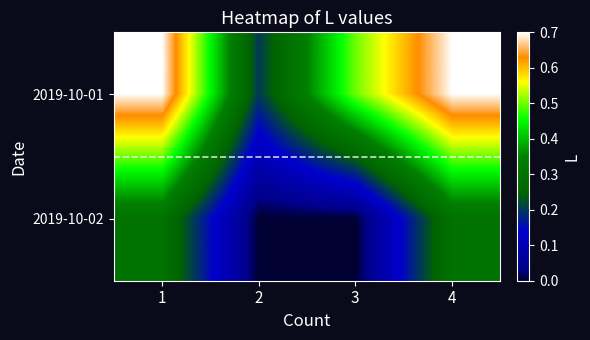

Reading left to right, transcribe all the data shown in this chart.

2019-10-01: 1=0.7	2=0.2	3=0.5	4=0.7
2019-10-02: 1=0.3	2=0.0	3=0.0	4=0.3